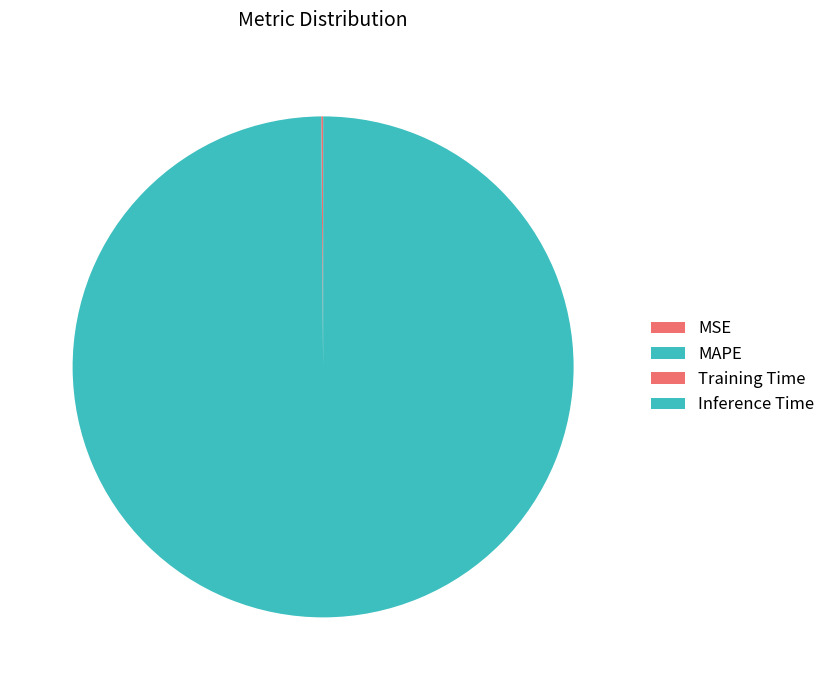

Which category has the smallest portion of the pie?

Inference Time